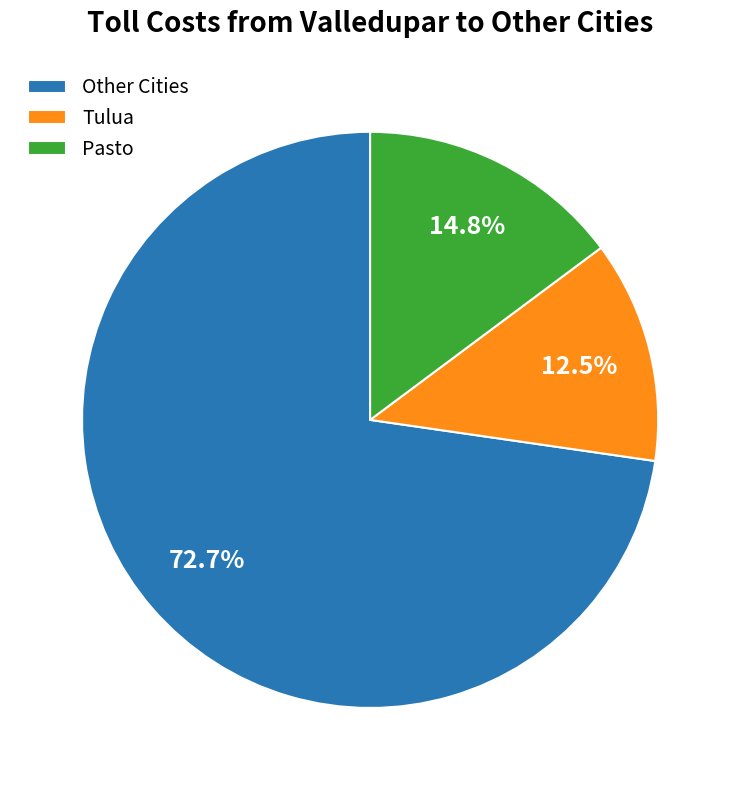

Is the sum of Other Cities and Pasto greater than half?

Yes